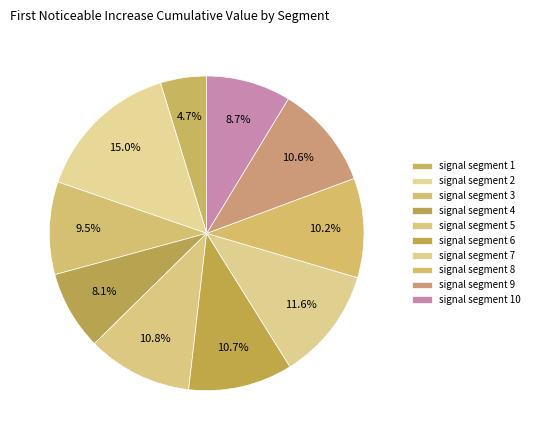

Count the number of slices in the pie.

10